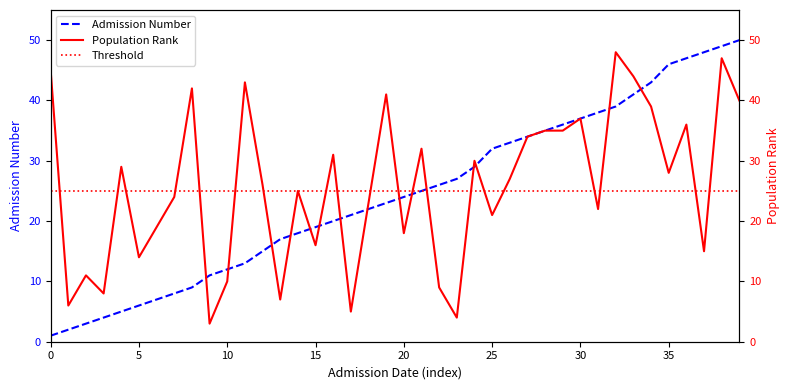

What is the difference between the second highest and second lowest values in the admission_number series?

47